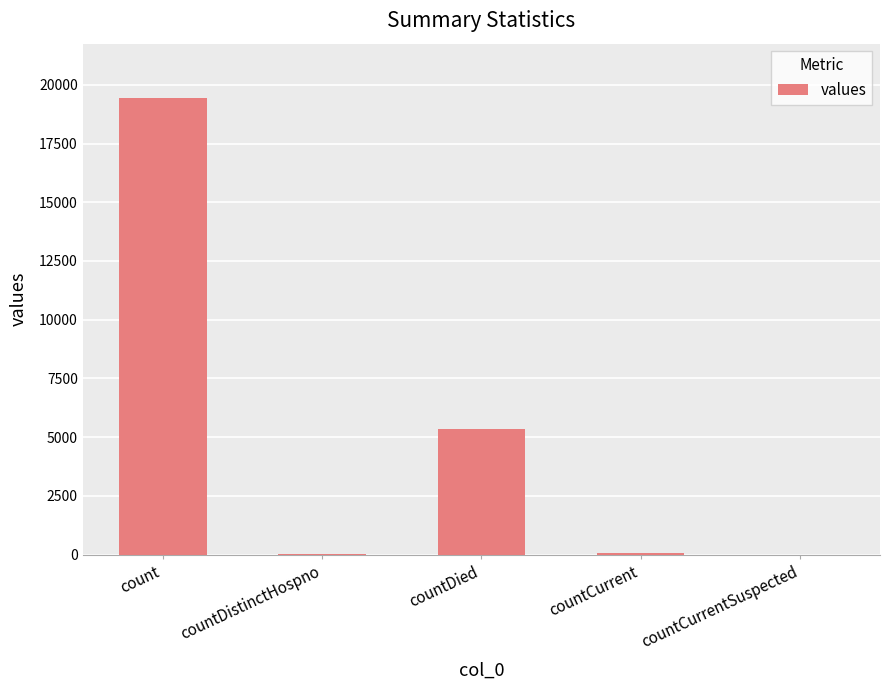

Which has a higher value, countDistinctHospno or count?

count